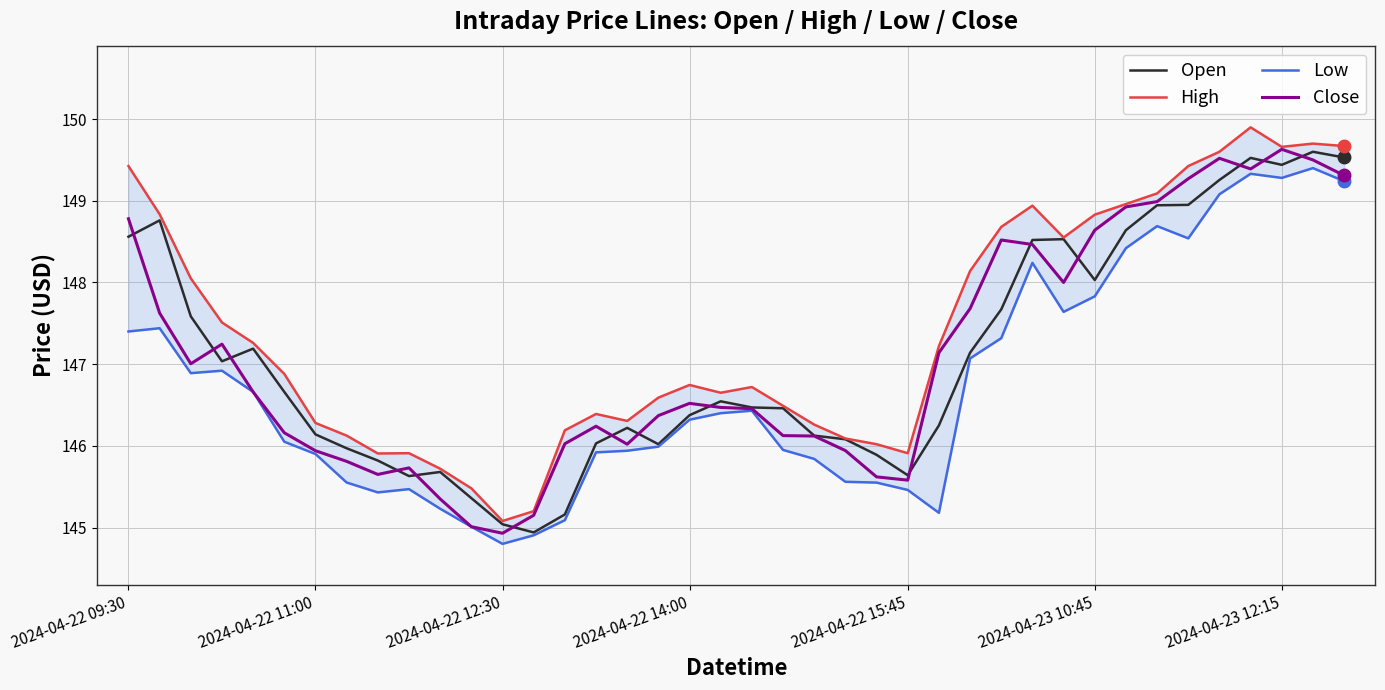

Between 17 and 21, which is larger?

21